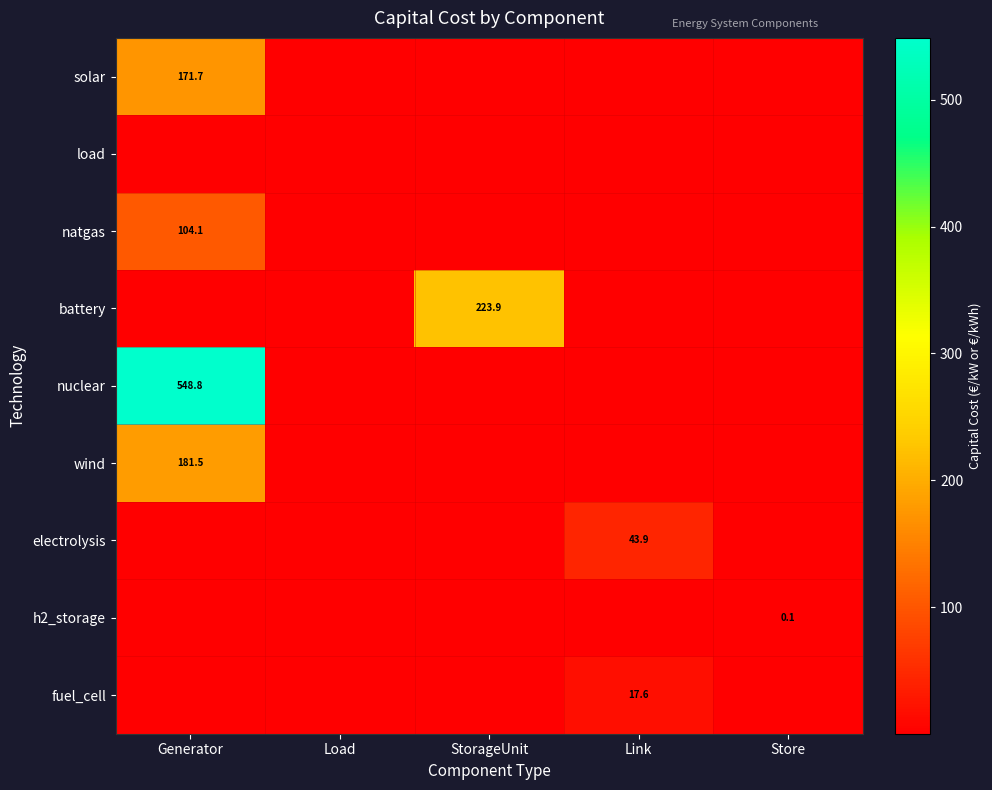

How many data points does each series have?

5